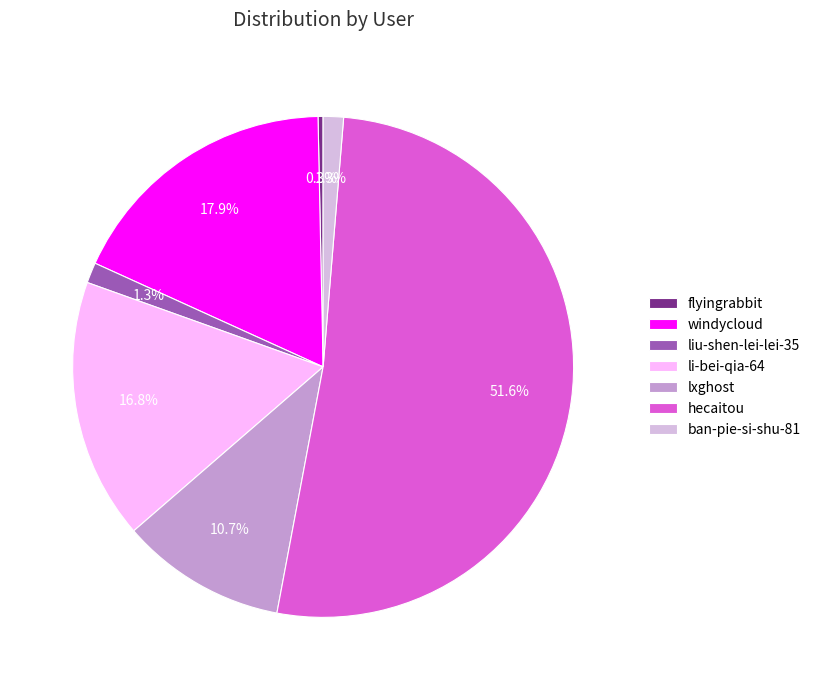

To the nearest percent, what is the combined percentage of hecaitou and ban-pie-si-shu-81?

53%